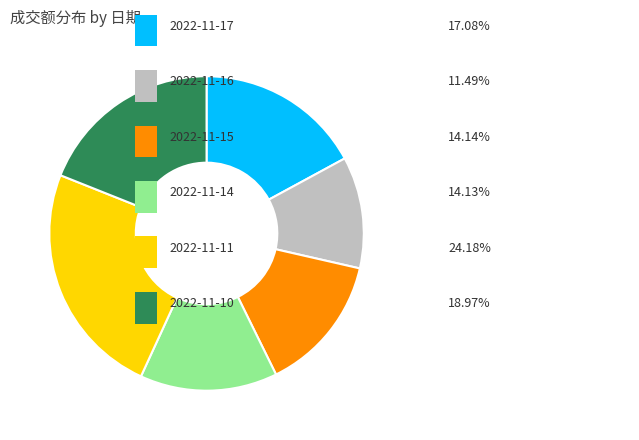

Is there any slice that represents more than half of the pie?

No